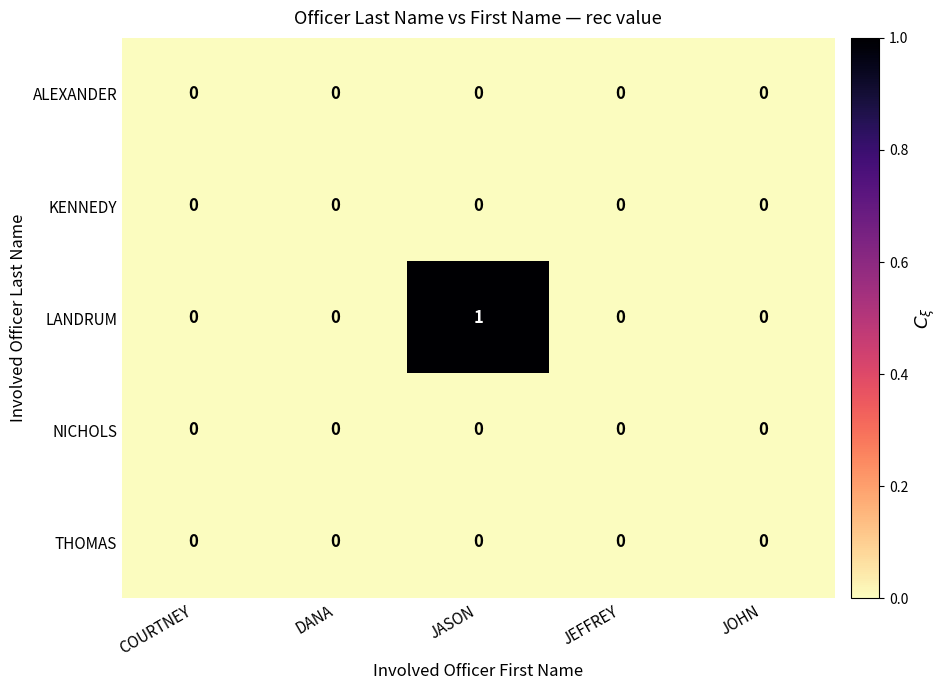

At which category does the chart reach its peak across all series?

JASON